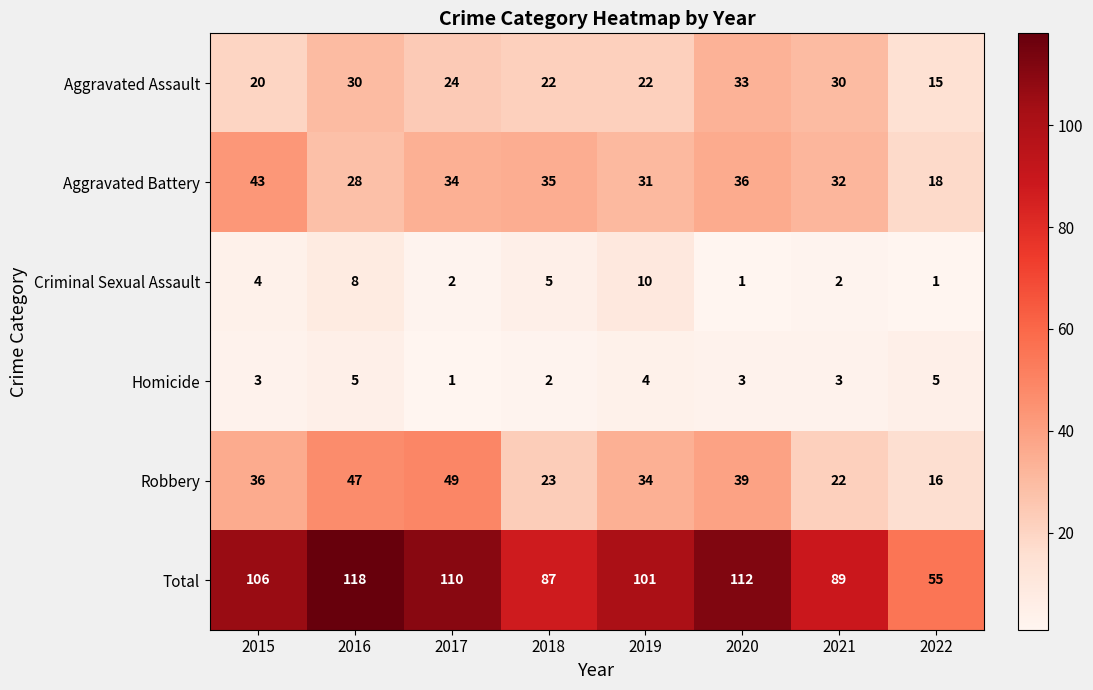

The Criminal Sexual Assault series shows 3 at 2017. True or false?

False